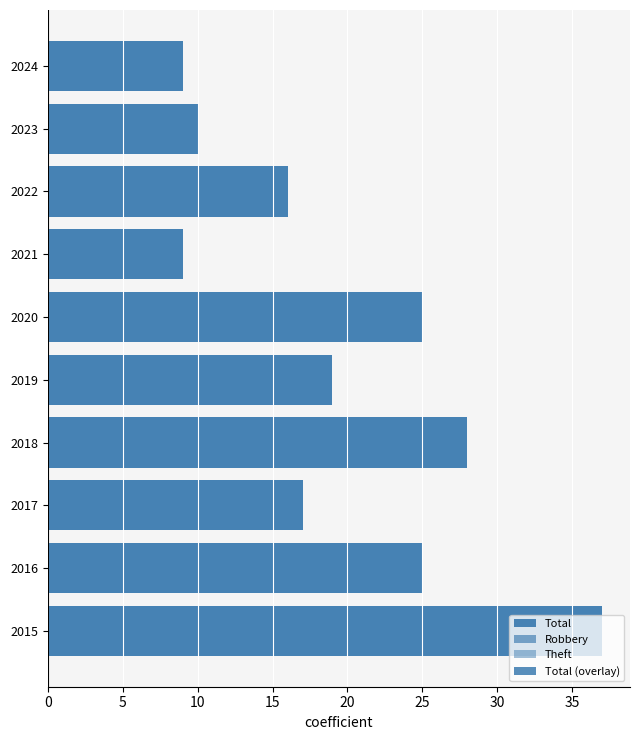

Rank the series by their maximum value, from highest to lowest.

Total, Total (overlay), Theft, Robbery